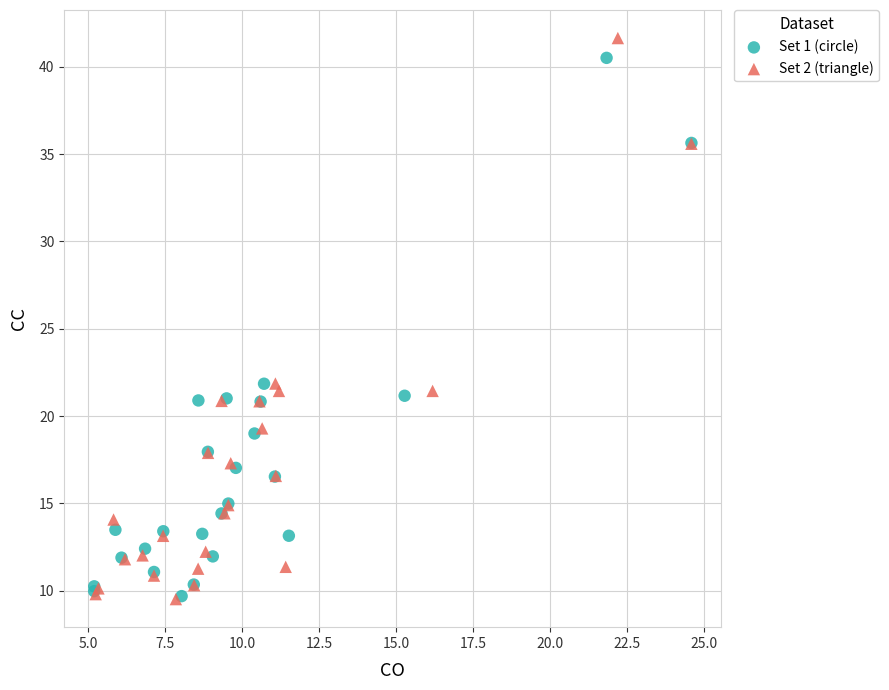

Which series has the widest spread of Y values?

Set 2 (triangle)